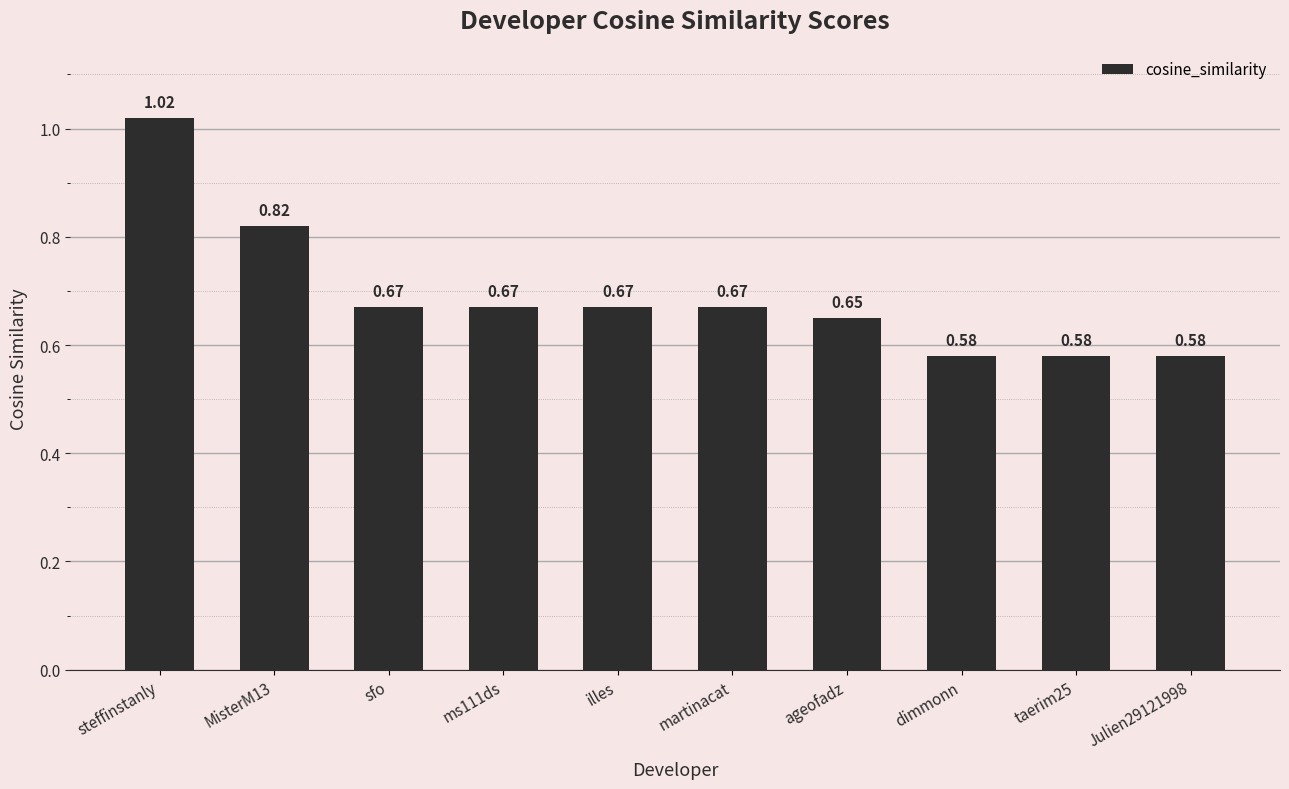

Which has a higher value, dimmonn or illes?

illes